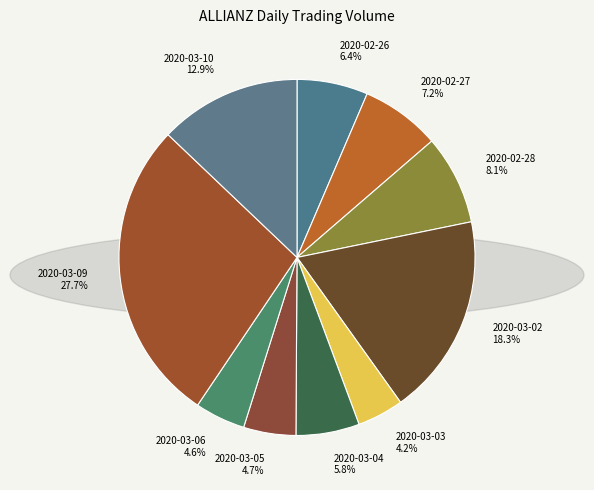

Which category has the biggest portion of the pie?

2020-03-09